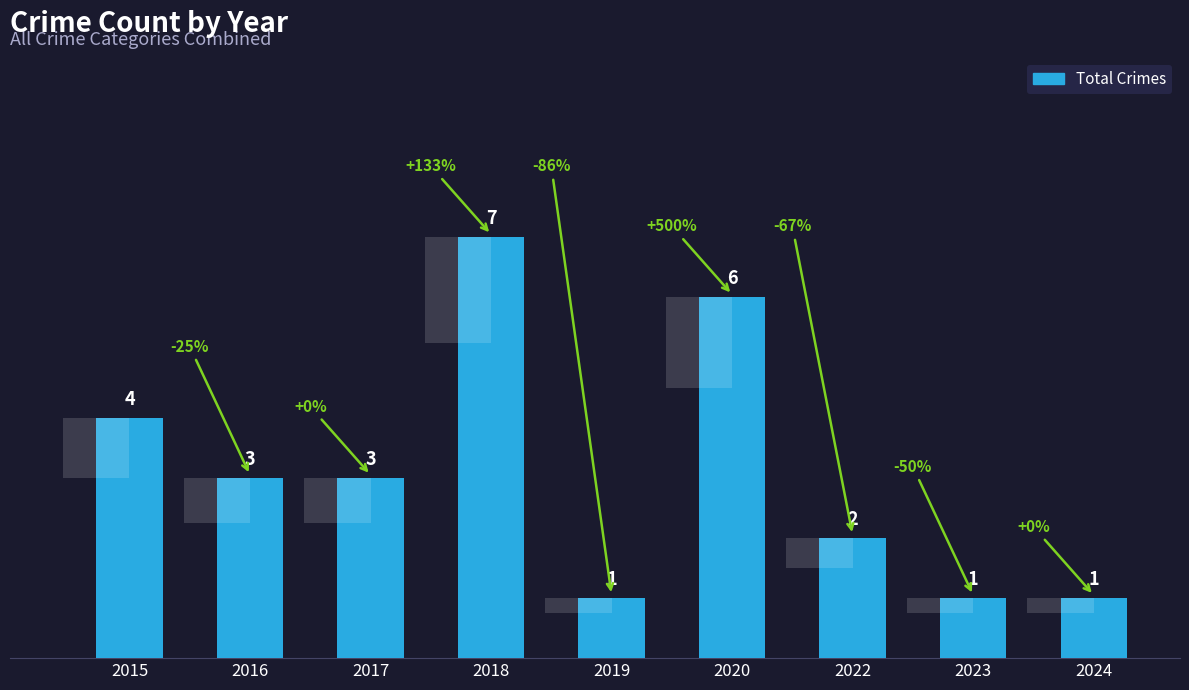

The chart shows a value of 1 at 2023. True or false?

True